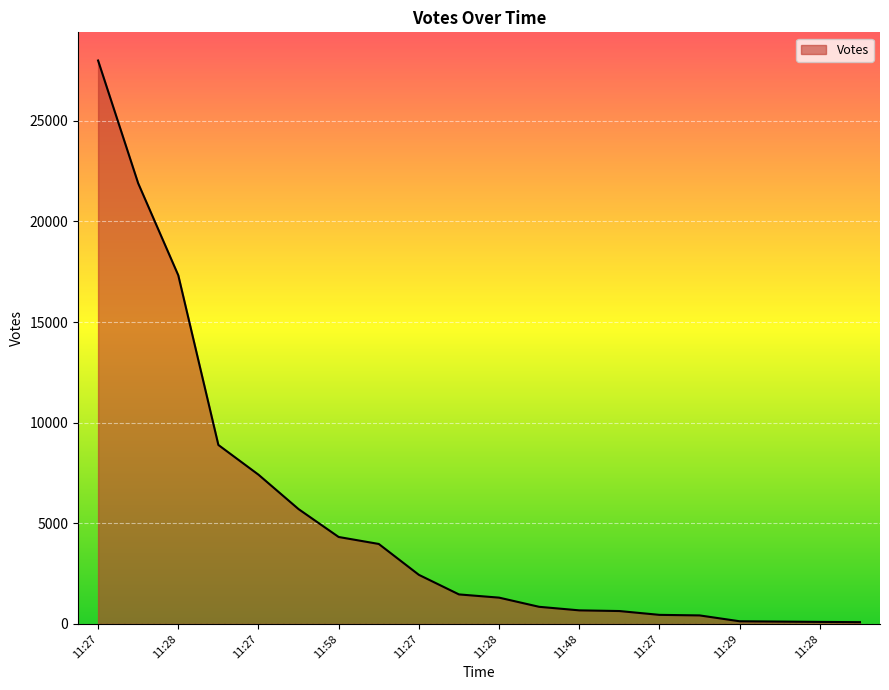

What is the difference between the maximum and minimum values?

27905